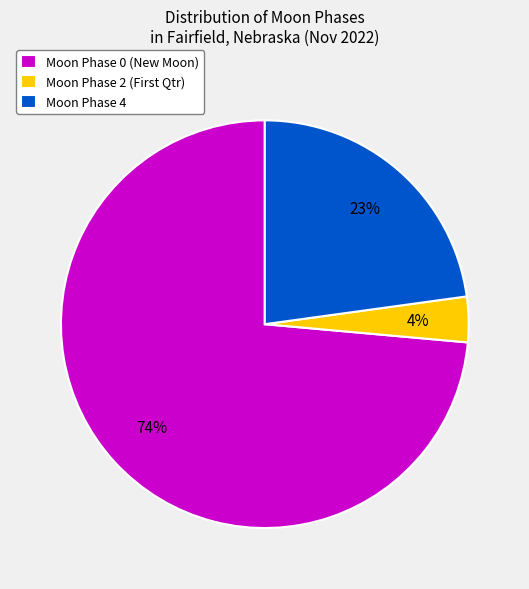

Which slice is the largest?

Moon Phase 0 (New Moon)